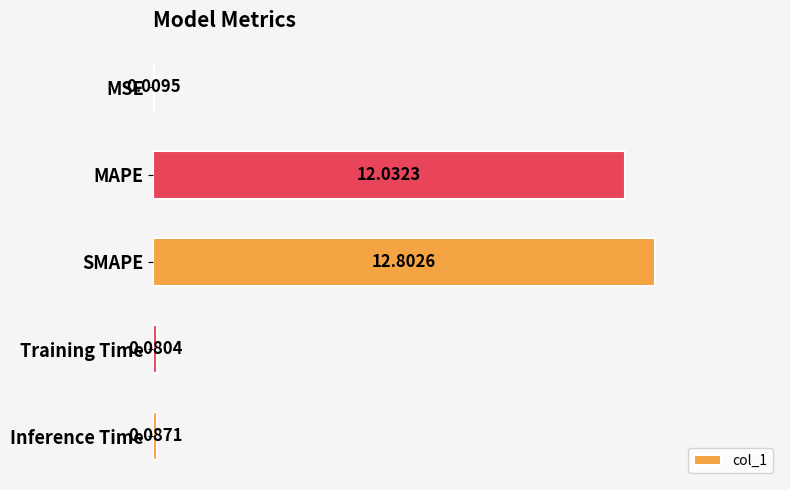

Between Inference Time and MAPE, which is larger?

MAPE